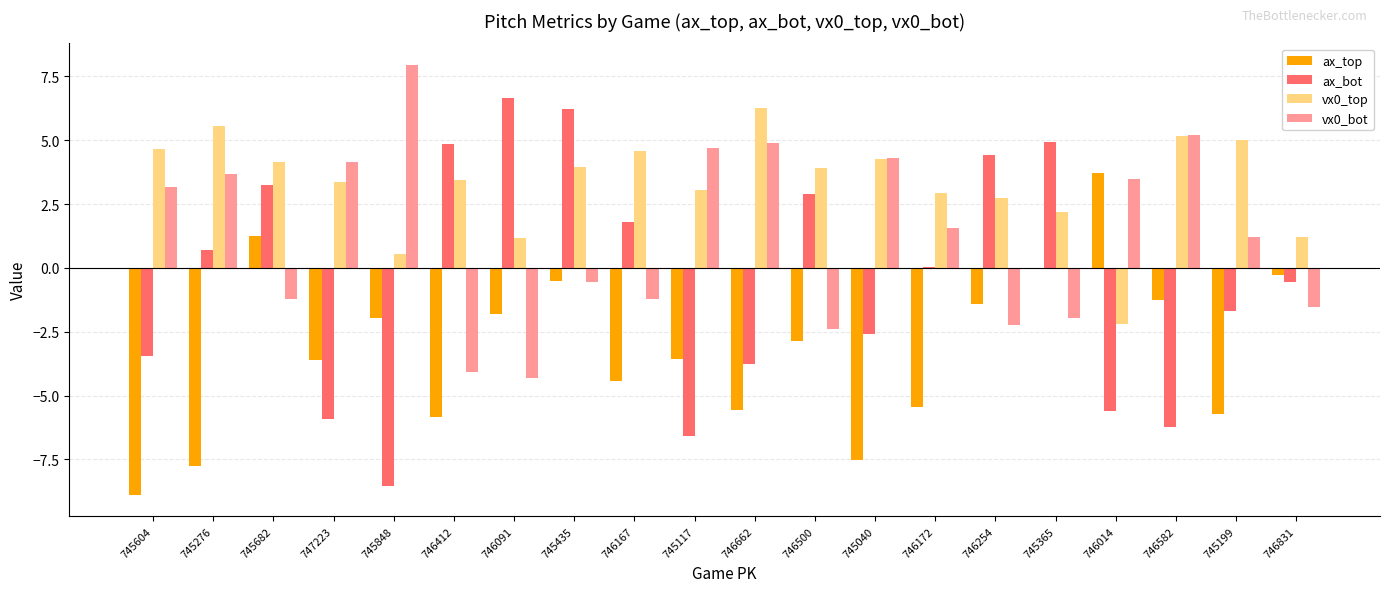

Where does the ax_top series first go above -2?

745682